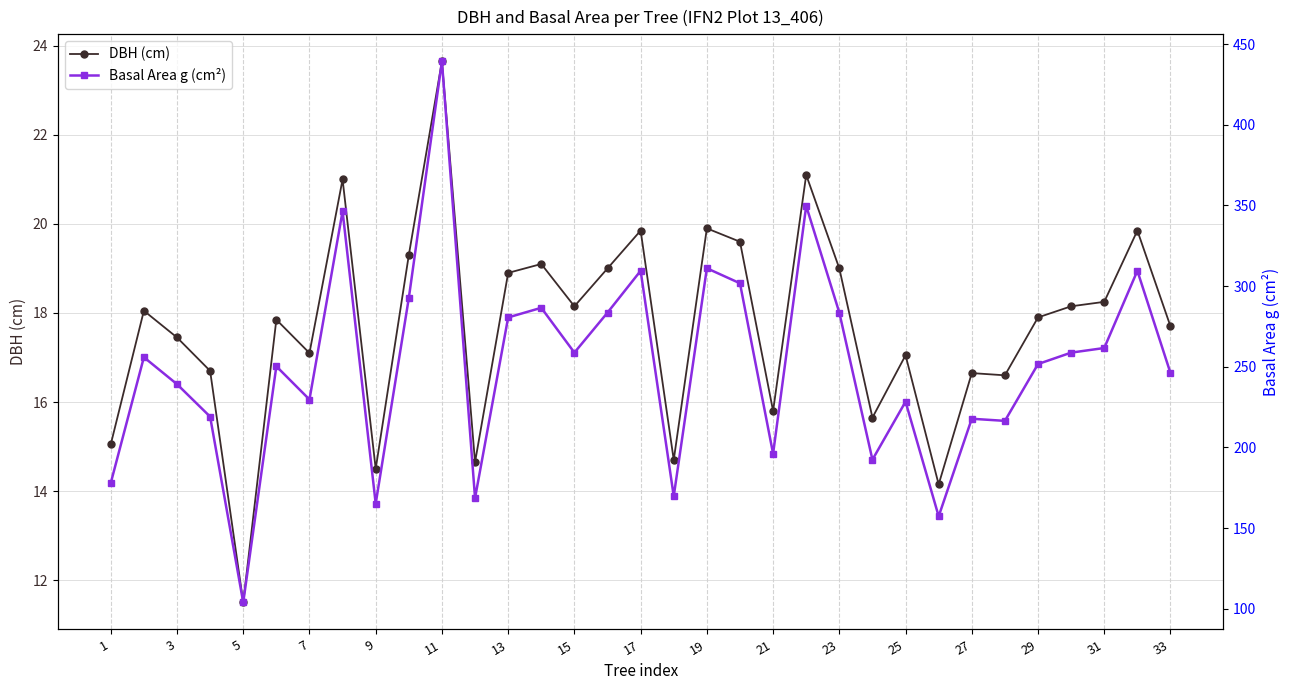

At which label does DBH (cm) reach its peak?

11